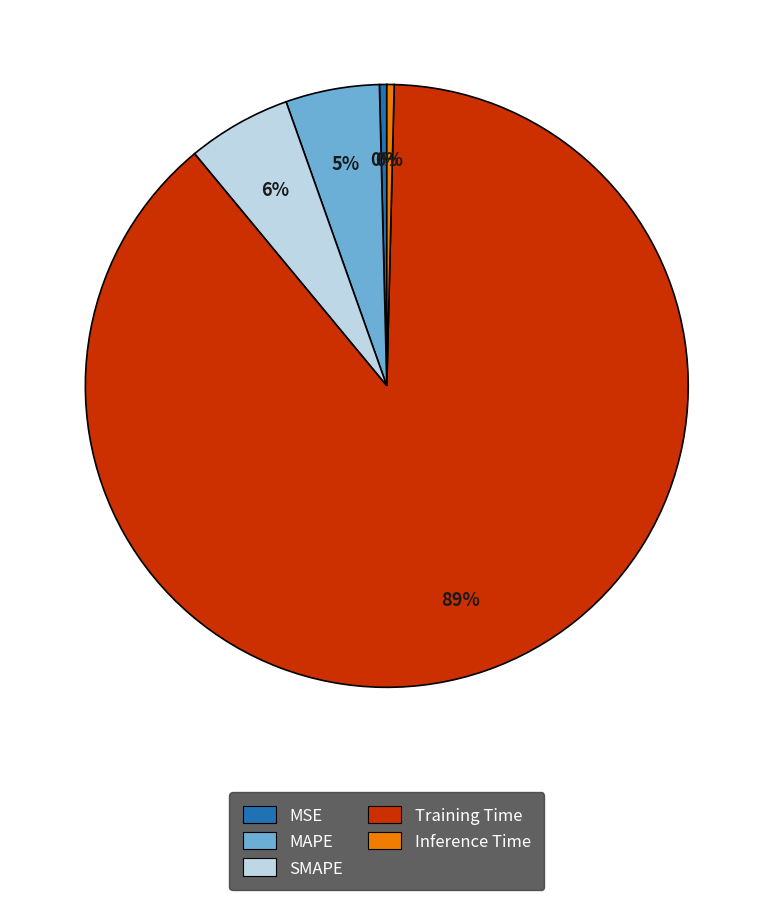

Which slice is the largest?

Training Time